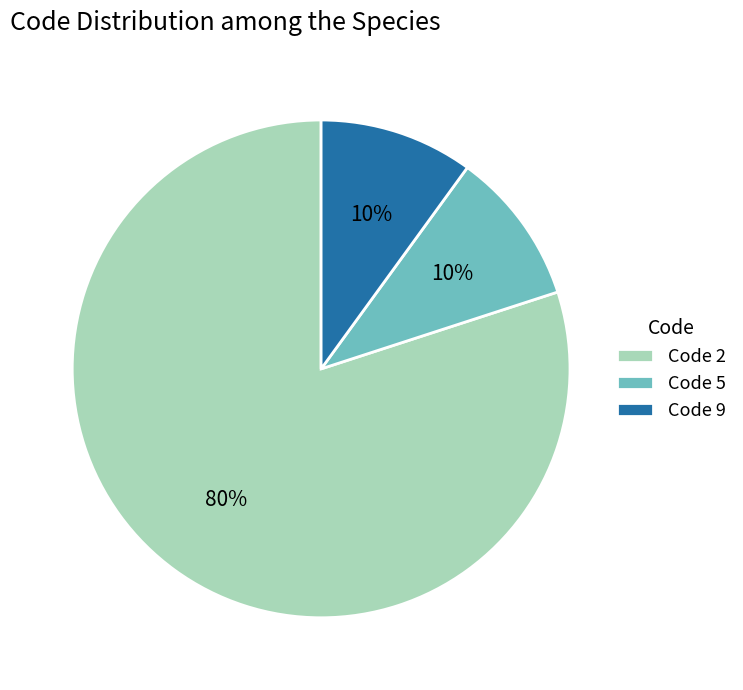

Between Code 2 and Code 5, which is larger?

Code 2